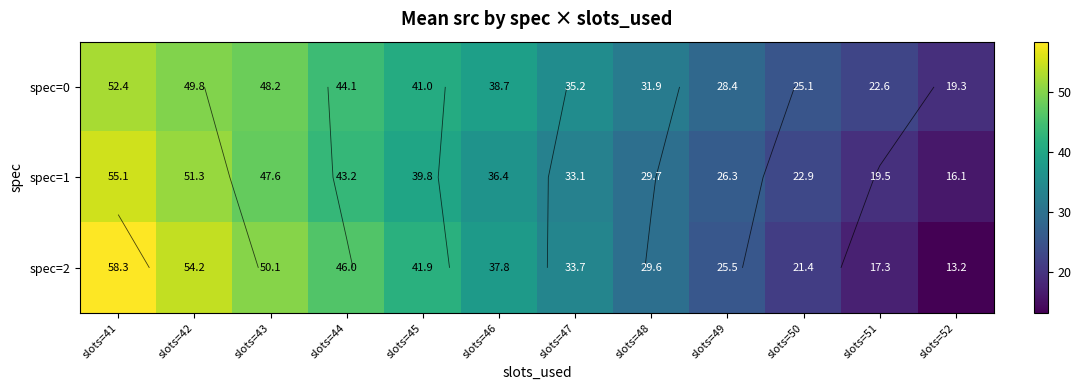

Is it true that spec=2 equals 33.7 at slots=47?

True